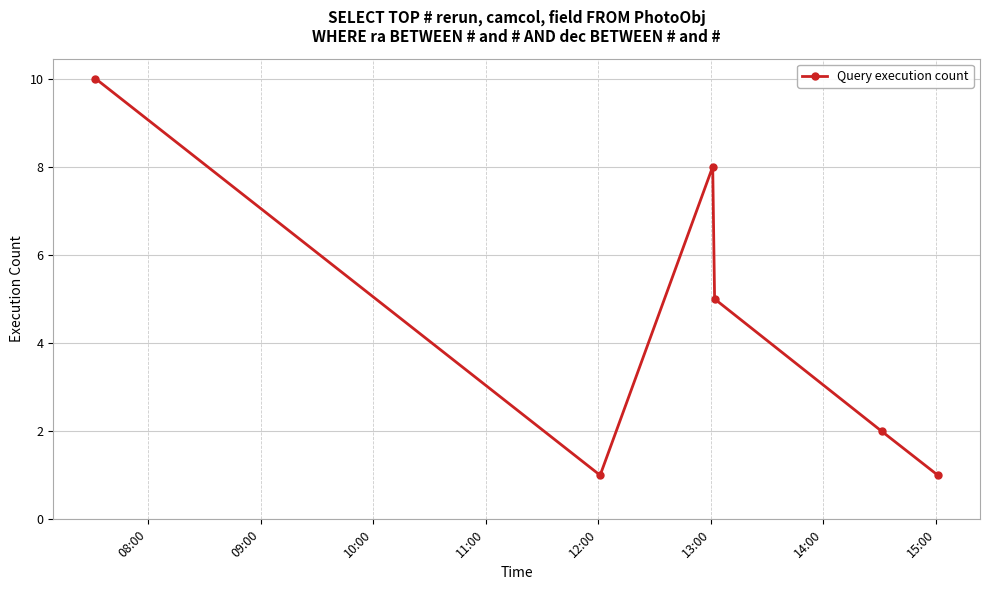

True or false: there are more than 1 points higher than both neighbors.

False